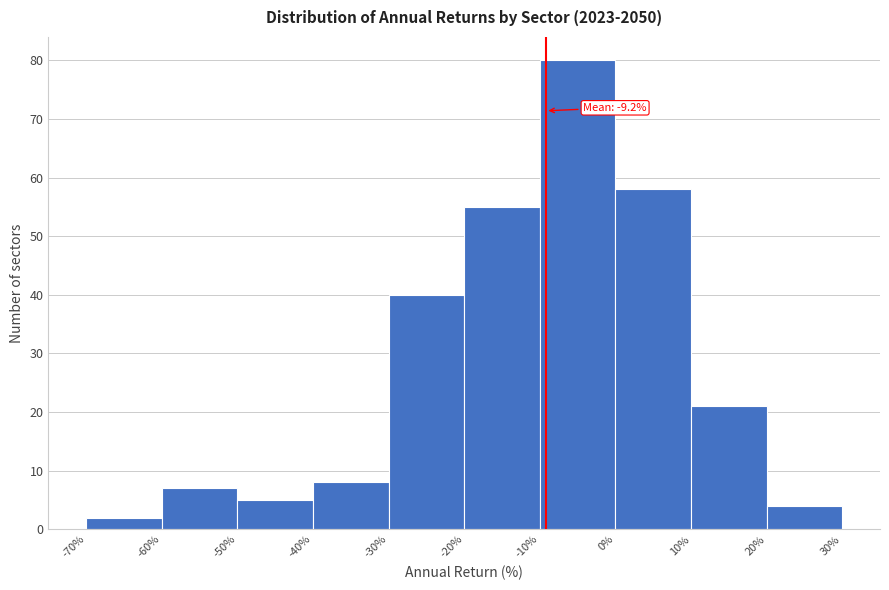

Over which range of the x-axis is the bar tallest?

-10% to 0%